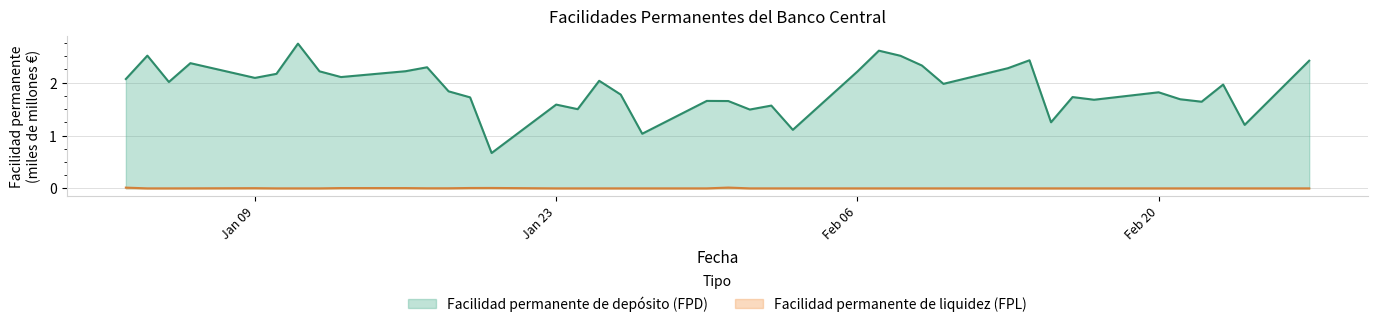

At which category is the sum across all series the highest?

11-01-2017